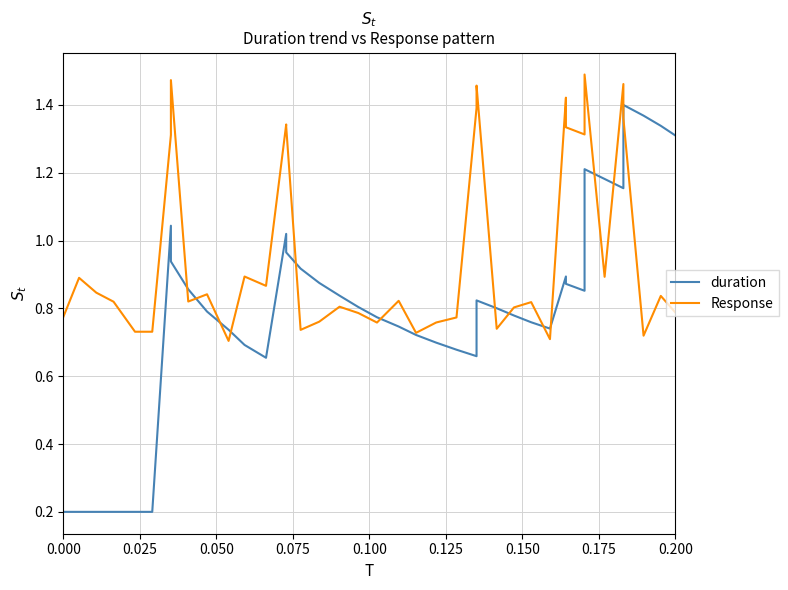

How many lines are shown in the chart?

2